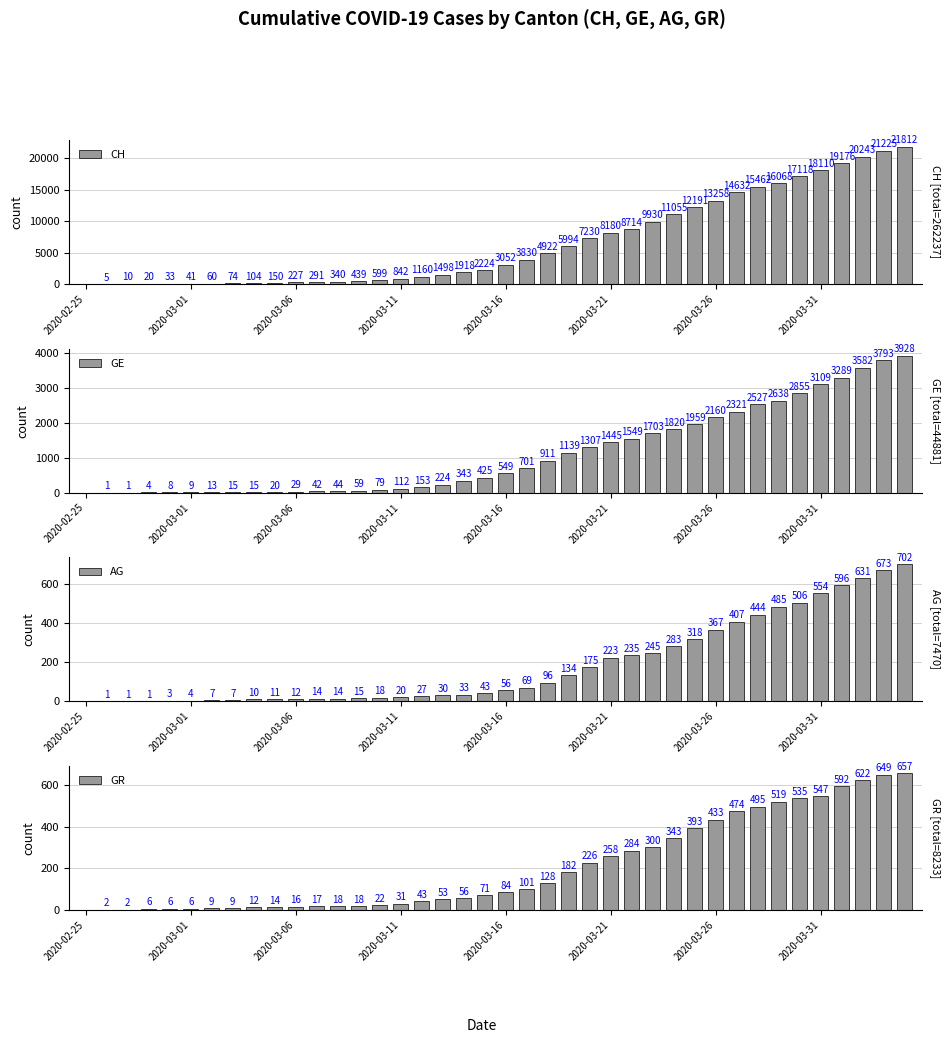

List the series in order of their peak value, lowest first.

GR, AG, GE, CH